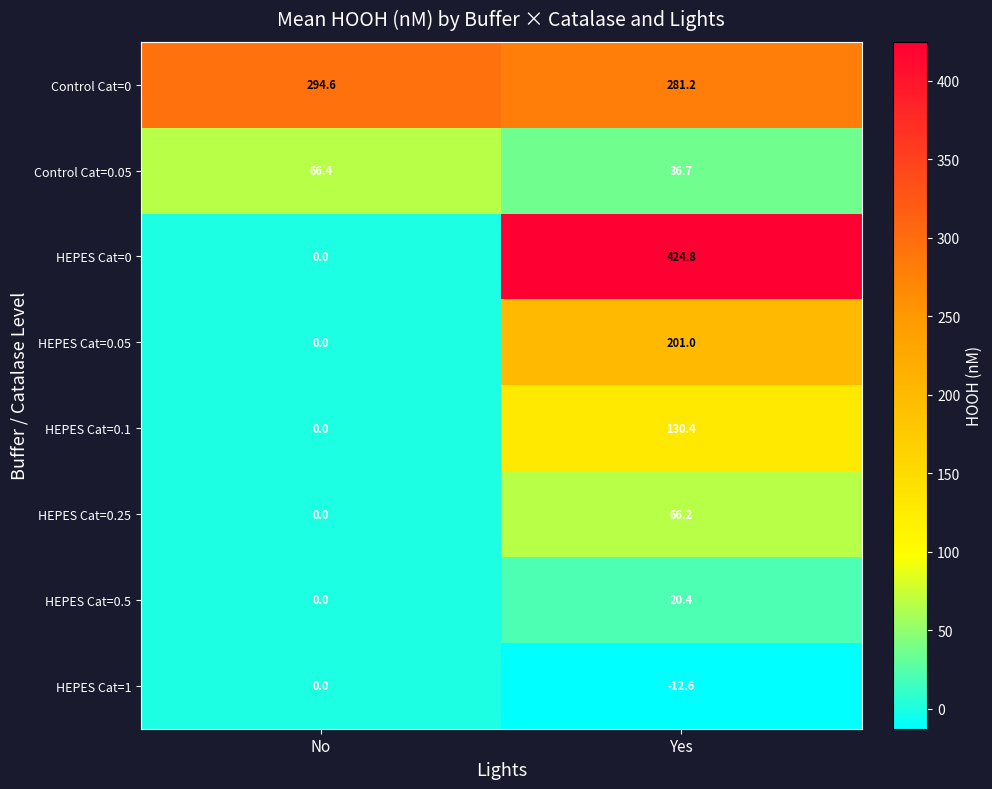

Rank the series by their maximum value, from highest to lowest.

HEPES Cat=0, Control Cat=0, HEPES Cat=0.05, HEPES Cat=0.1, Control Cat=0.05, HEPES Cat=0.25, HEPES Cat=0.5, HEPES Cat=1